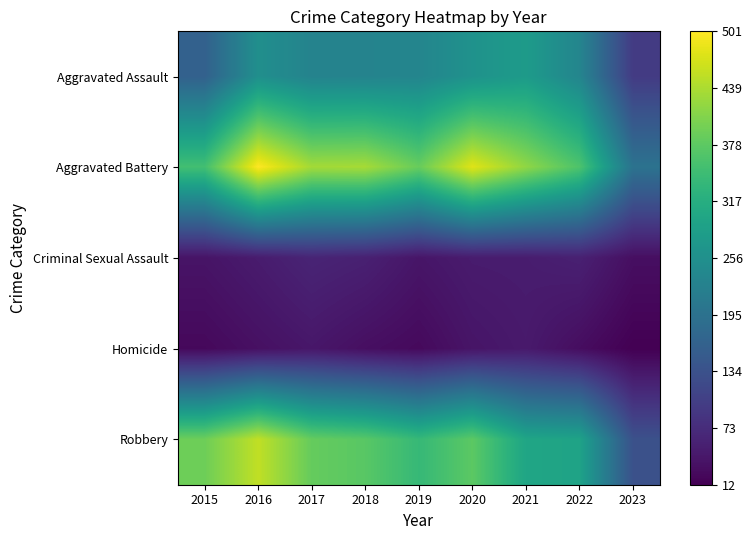

Rank the series at 2020 from lowest to highest value.

Homicide, Criminal Sexual Assault, Aggravated Assault, Robbery, Aggravated Battery